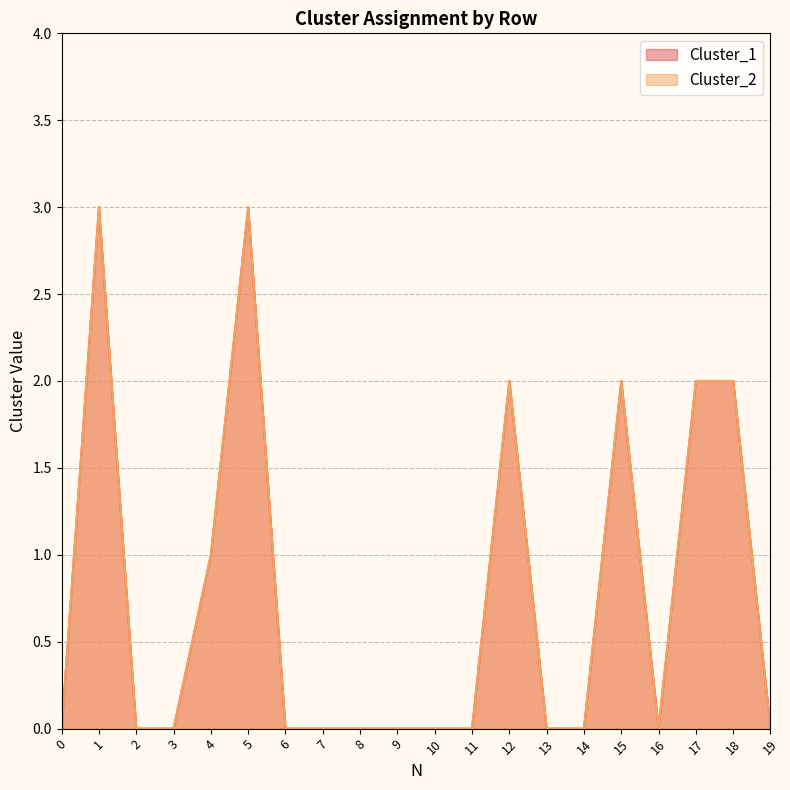

Rank the series by their maximum value, from lowest to highest.

Cluster_1, Cluster_2